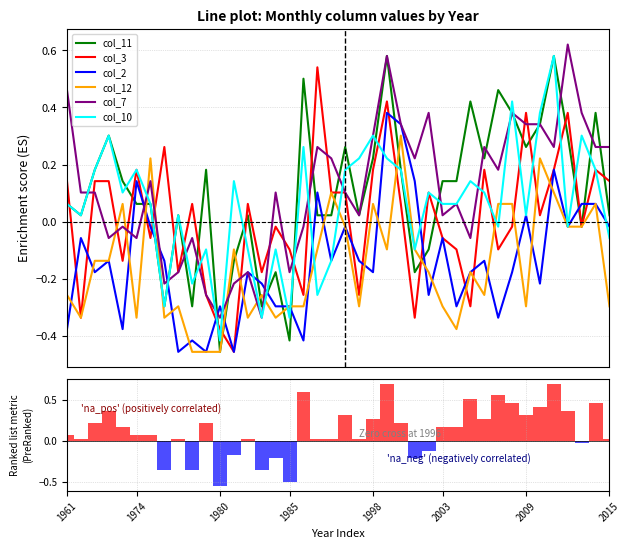

Between 1975 and 2005, which is larger?

2005